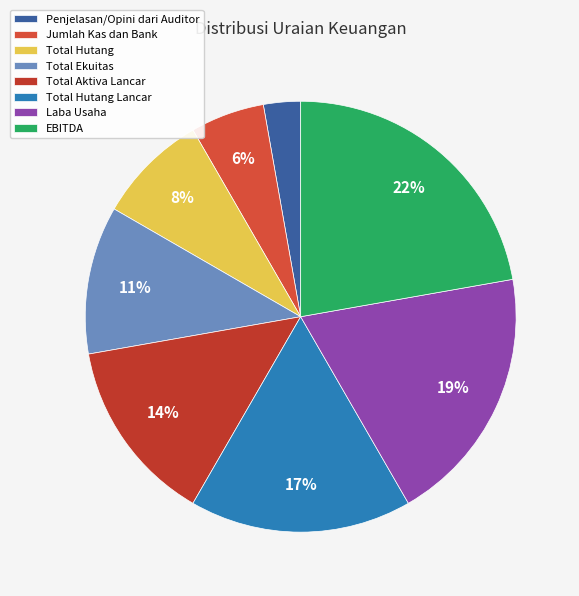

Rank the categories by value from highest to lowest.

EBITDA, Laba Usaha, Total Hutang Lancar, Total Aktiva Lancar, Total Ekuitas, Total Hutang, Jumlah Kas dan Bank, Penjelasan/Opini dari Auditor